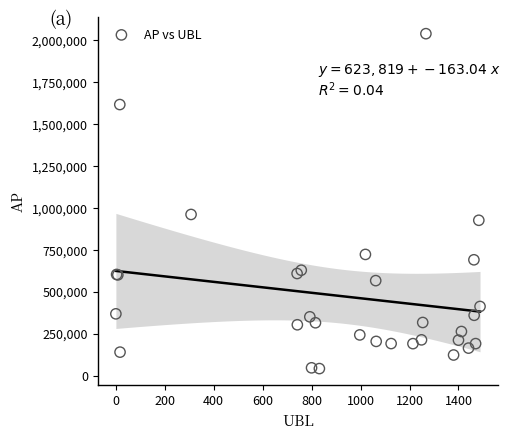

What Y value in the scatter plot is closest to 1039587?

960167